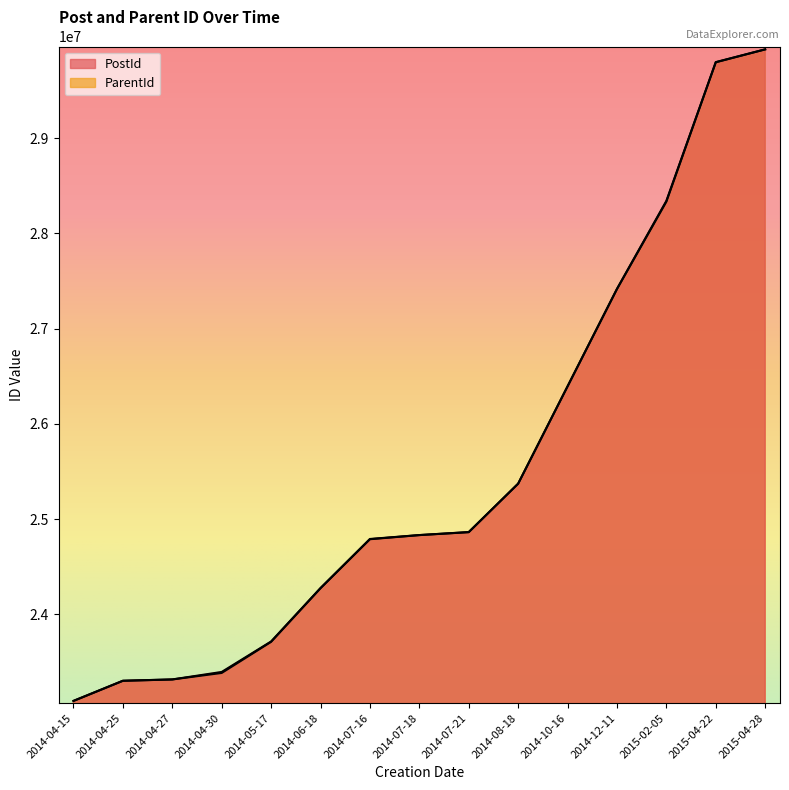

What is the value of the ParentId point at the 13th from the left?

28332540